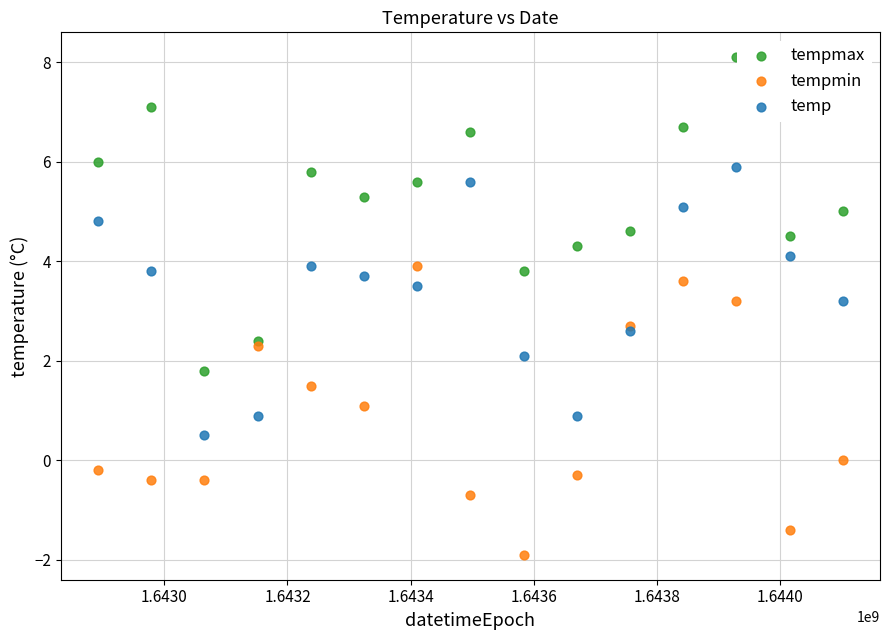

Which series contains the highest Y value?

tempmax